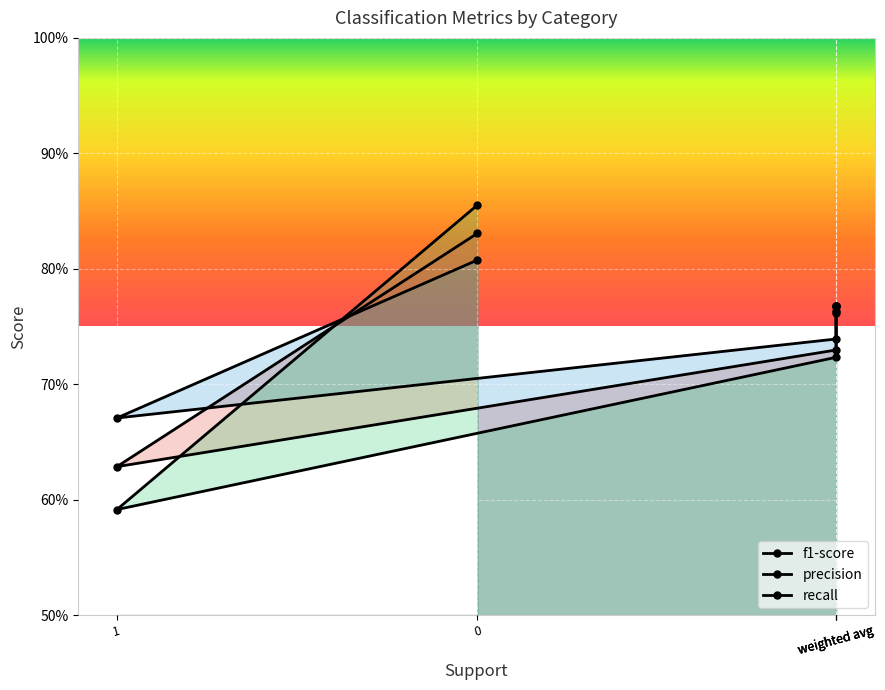

Where is recall nearest to the value 0?

1